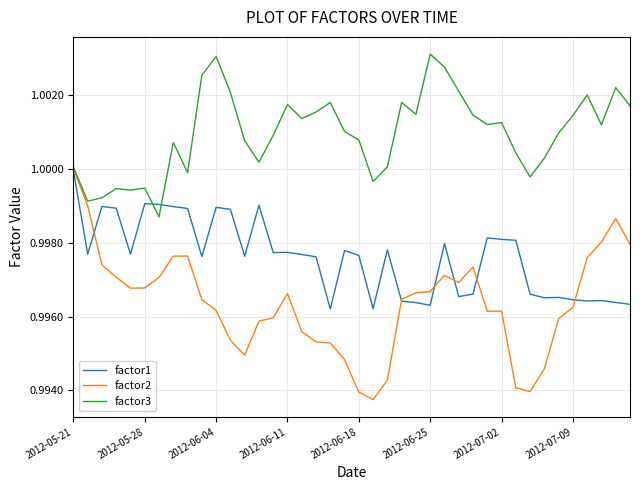

Which series has the widest spread of values?

factor2